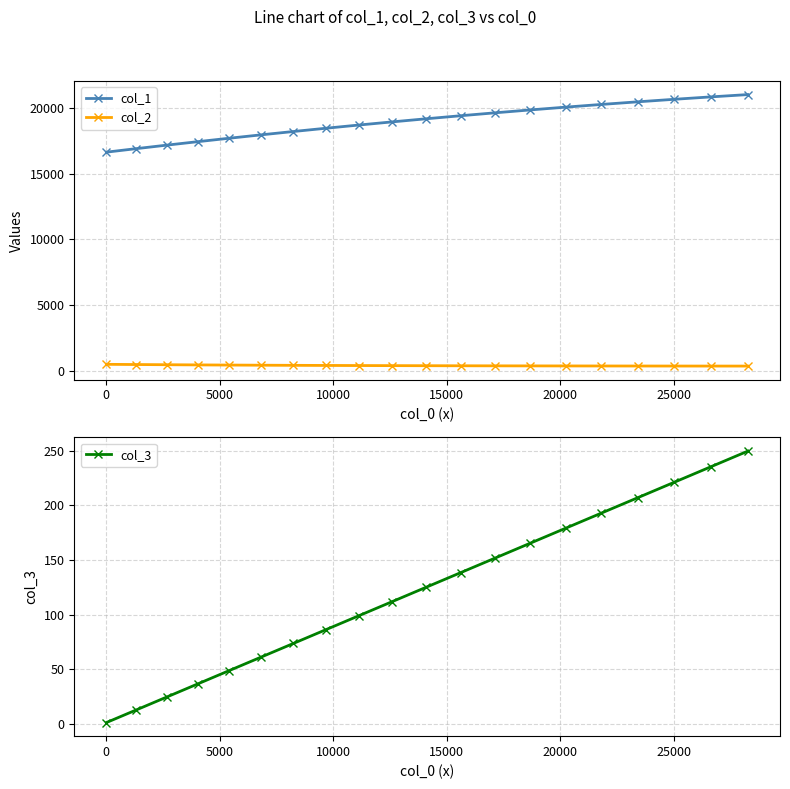

What is the lowest value of the col_1 series?

16629.4